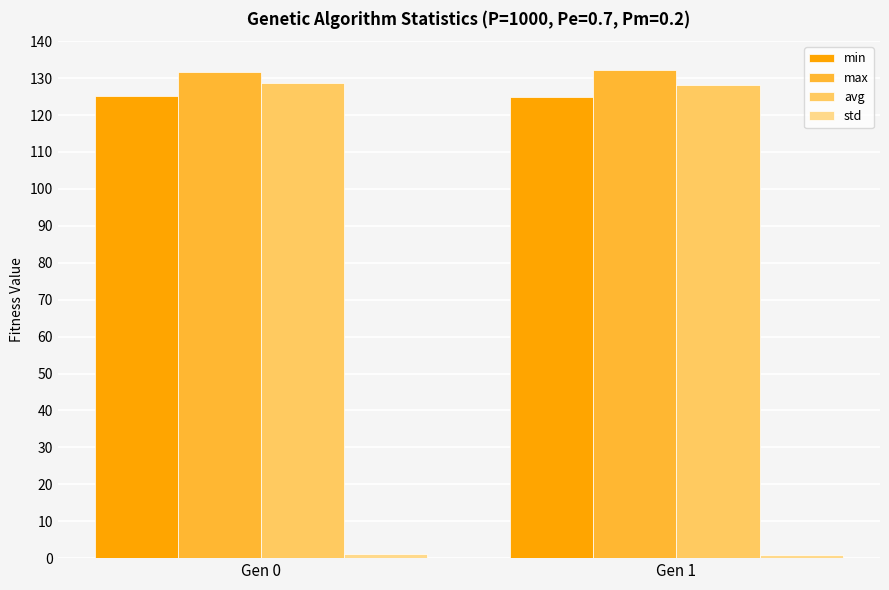

Is the value of avg at Gen 0 greater than the value of max at Gen 0?

No